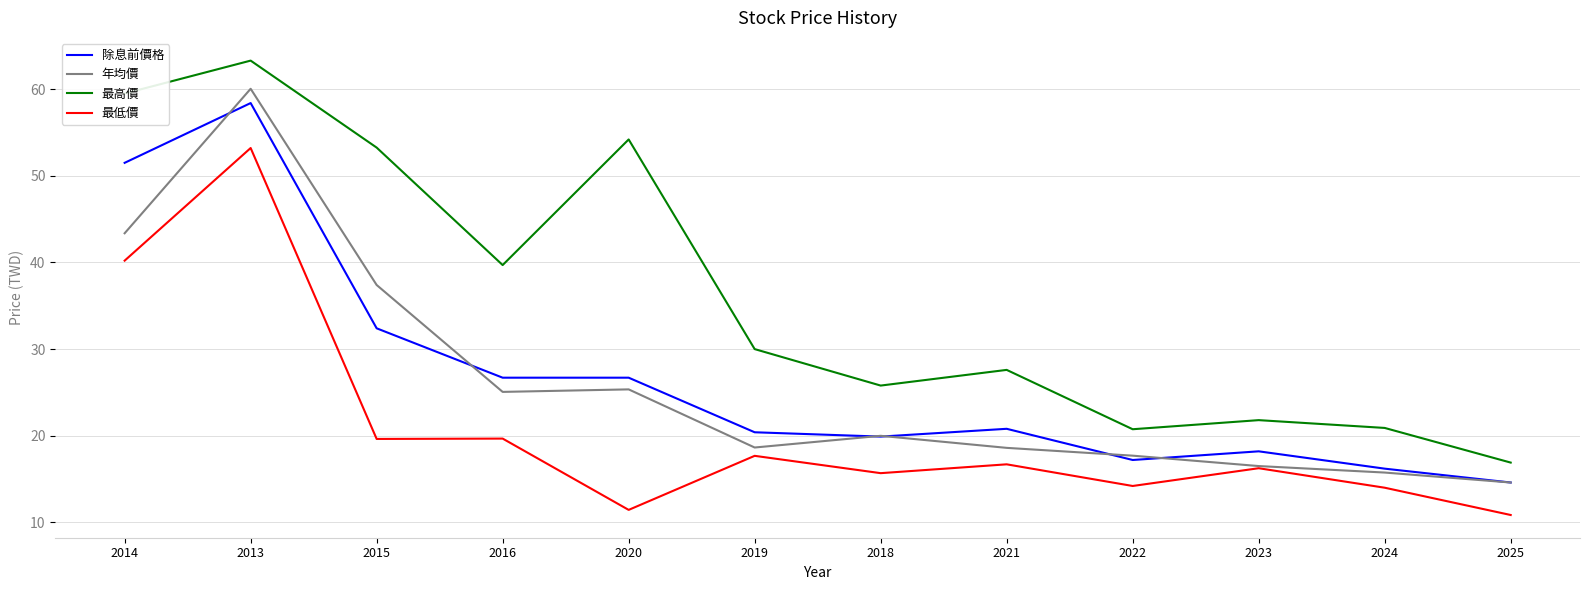

The value of 除息前價格 at 2022 is 17.2. True or false?

True